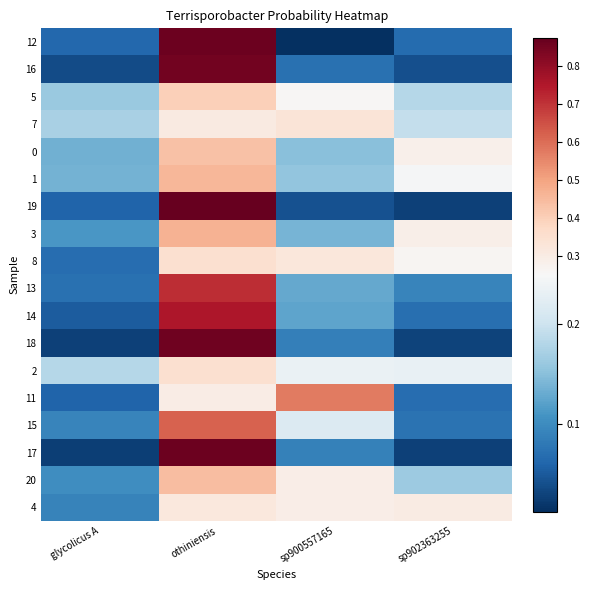

Between othiniensis and sp900557165, which is larger?

othiniensis